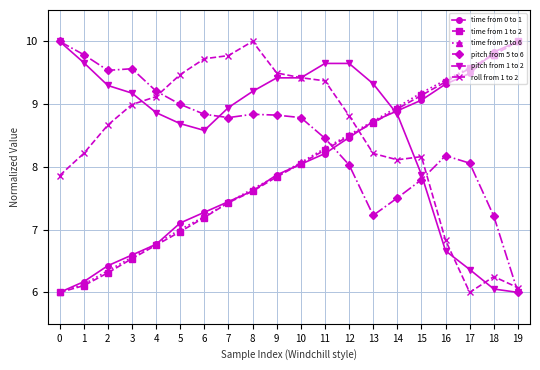

At which label does time from 0 to 1 reach its peak?

19